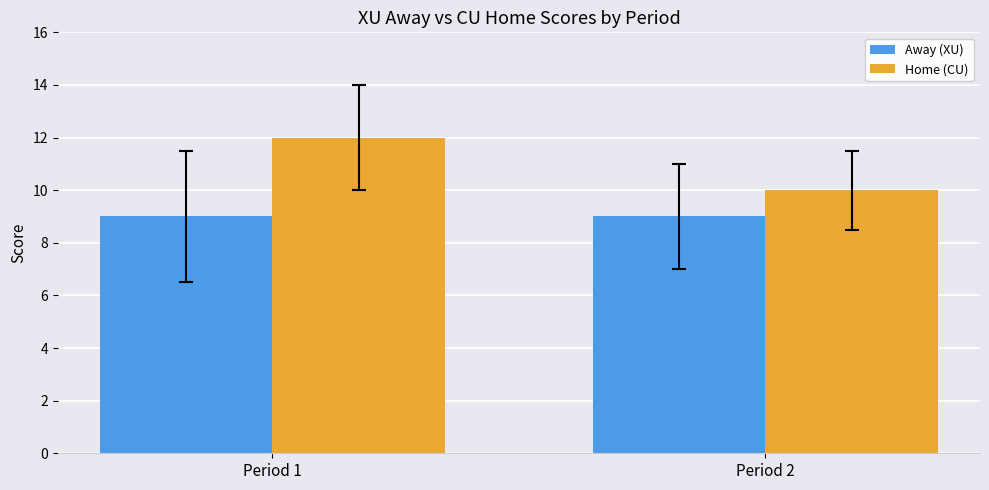

Is it true that Home (CU) equals 17 at Period 2?

False